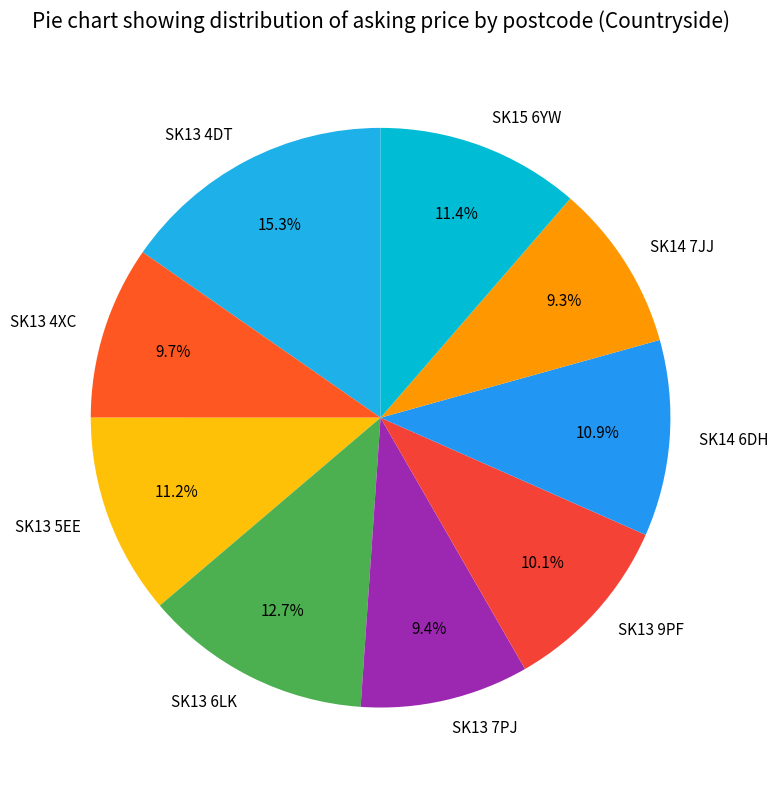

True or false: SK13 9PF accounts for 10% of the total.

True